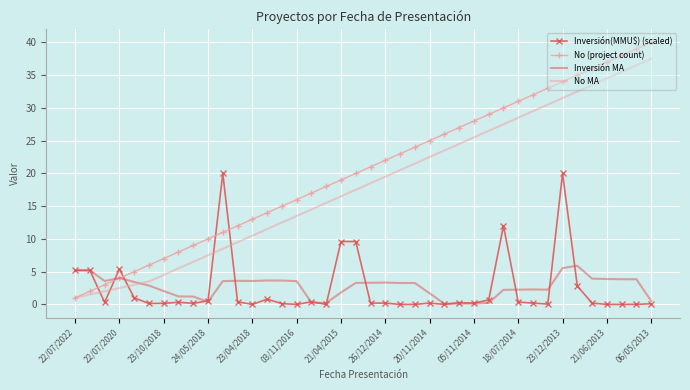

Rank the series by their maximum value, from lowest to highest.

Inversión MA, Inversión(MMU$) (scaled), No MA, No (project count)